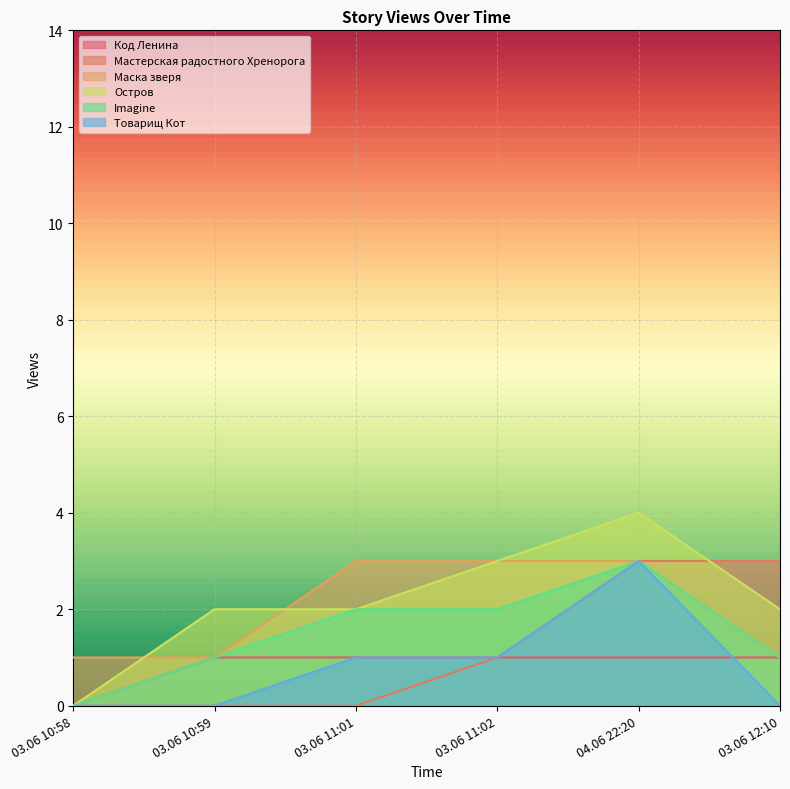

At 03.06 12:10, list the series in order from smallest to largest.

Товарищ Кот, Код Ленина, Маска зверя, Imagine, Остров, Мастерская радостного Хренорога